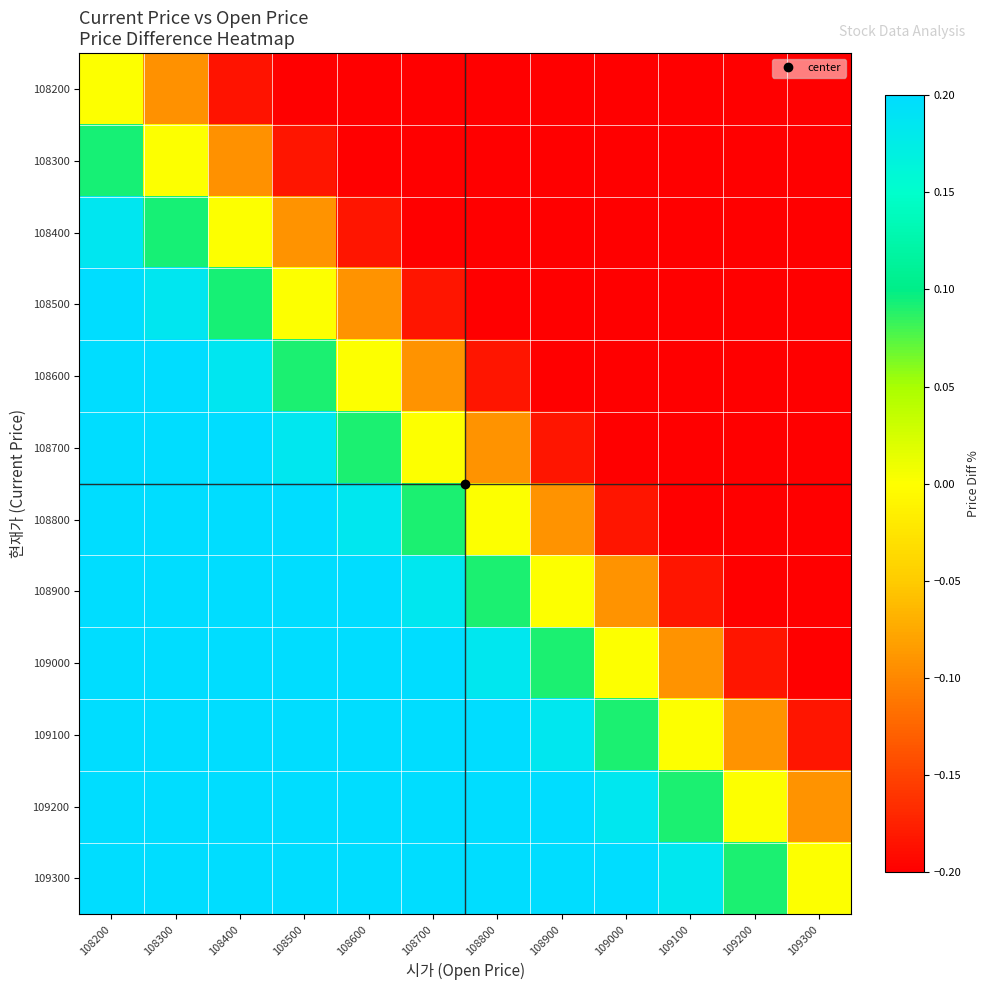

Reading right to left, transcribe all the data shown in this chart.

108200: 109300=-1.0	109200=-0.9	109100=-0.8	109000=-0.7	108900=-0.6	108800=-0.6	108700=-0.5	108600=-0.4	108500=-0.3	108400=-0.2	108300=-0.1	108200=0.0
108300: 109300=-0.9	109200=-0.8	109100=-0.7	109000=-0.6	108900=-0.6	108800=-0.5	108700=-0.4	108600=-0.3	108500=-0.2	108400=-0.1	108300=0.0	108200=0.1
108400: 109300=-0.8	109200=-0.7	109100=-0.6	109000=-0.6	108900=-0.5	108800=-0.4	108700=-0.3	108600=-0.2	108500=-0.1	108400=0.0	108300=0.1	108200=0.2
108500: 109300=-0.7	109200=-0.6	109100=-0.5	109000=-0.5	108900=-0.4	108800=-0.3	108700=-0.2	108600=-0.1	108500=0.0	108400=0.1	108300=0.2	108200=0.3
108600: 109300=-0.6	109200=-0.5	109100=-0.5	109000=-0.4	108900=-0.3	108800=-0.2	108700=-0.1	108600=0.0	108500=0.1	108400=0.2	108300=0.3	108200=0.4
108700: 109300=-0.5	109200=-0.5	109100=-0.4	109000=-0.3	108900=-0.2	108800=-0.1	108700=0.0	108600=0.1	108500=0.2	108400=0.3	108300=0.4	108200=0.5
108800: 109300=-0.5	109200=-0.4	109100=-0.3	109000=-0.2	108900=-0.1	108800=0.0	108700=0.1	108600=0.2	108500=0.3	108400=0.4	108300=0.5	108200=0.6
108900: 109300=-0.4	109200=-0.3	109100=-0.2	109000=-0.1	108900=0.0	108800=0.1	108700=0.2	108600=0.3	108500=0.4	108400=0.5	108300=0.6	108200=0.6
109000: 109300=-0.3	109200=-0.2	109100=-0.1	109000=0.0	108900=0.1	108800=0.2	108700=0.3	108600=0.4	108500=0.5	108400=0.6	108300=0.6	108200=0.7
109100: 109300=-0.2	109200=-0.1	109100=0.0	109000=0.1	108900=0.2	108800=0.3	108700=0.4	108600=0.5	108500=0.6	108400=0.6	108300=0.7	108200=0.8
109200: 109300=-0.1	109200=0.0	109100=0.1	109000=0.2	108900=0.3	108800=0.4	108700=0.5	108600=0.6	108500=0.6	108400=0.7	108300=0.8	108200=0.9
109300: 109300=0.0	109200=0.1	109100=0.2	109000=0.3	108900=0.4	108800=0.5	108700=0.6	108600=0.6	108500=0.7	108400=0.8	108300=0.9	108200=1.0